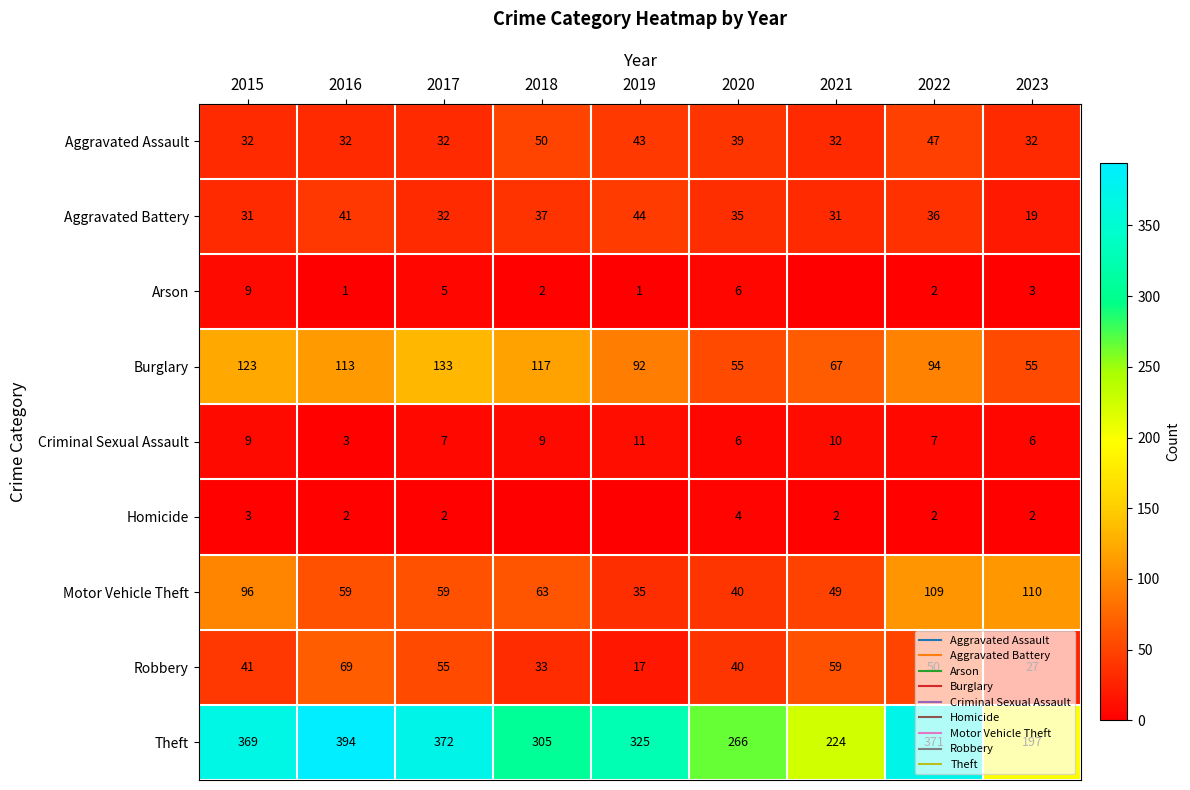

True or false: Homicide has a value of 3 at 2015.

True